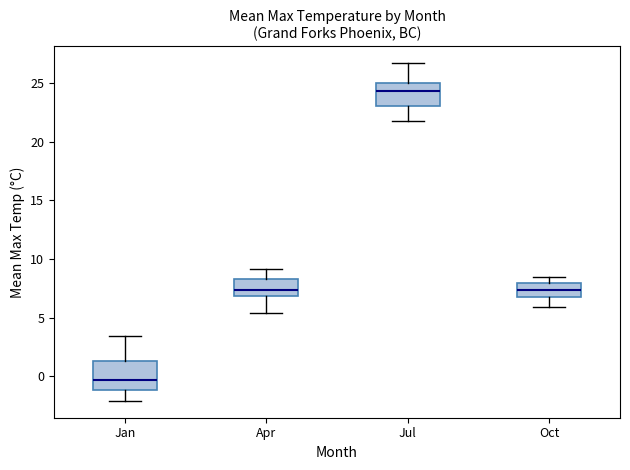

Reading left to right, transcribe this box plot: for each box, give where its median line is, the range the box spans, and where its two whiskers end, as read against the y-axis. The values are not printed on the chart, so give them approximately, as read against the axis.

Jan: median -0.5, box -1.0 to 1.5, whiskers -2.0 to 3.5
Apr: median 7.5, box 7.0 to 8.5, whiskers 5.5 to 9.0
Jul: median 24.5, box 23.0 to 25.0, whiskers 22.0 to 26.5
Oct: median 7.5, box 7.0 to 8.0, whiskers 6.0 to 8.5